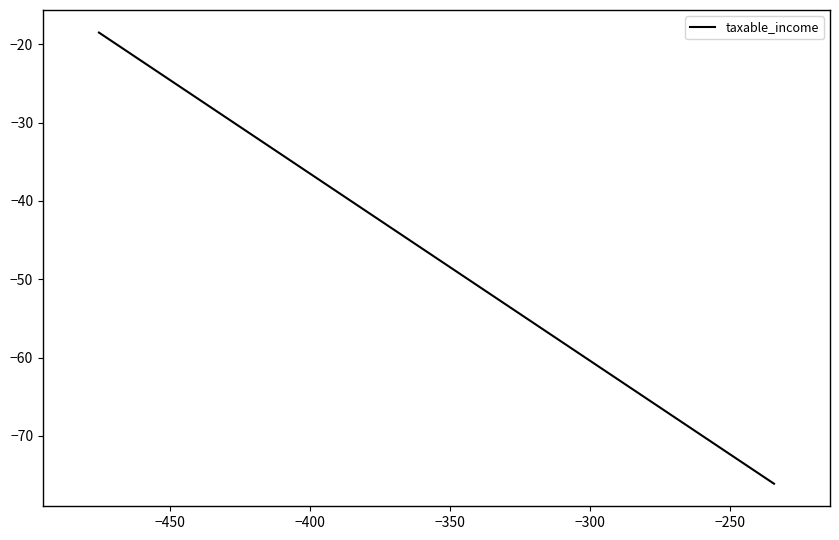

What is the smallest value displayed?

-76.1